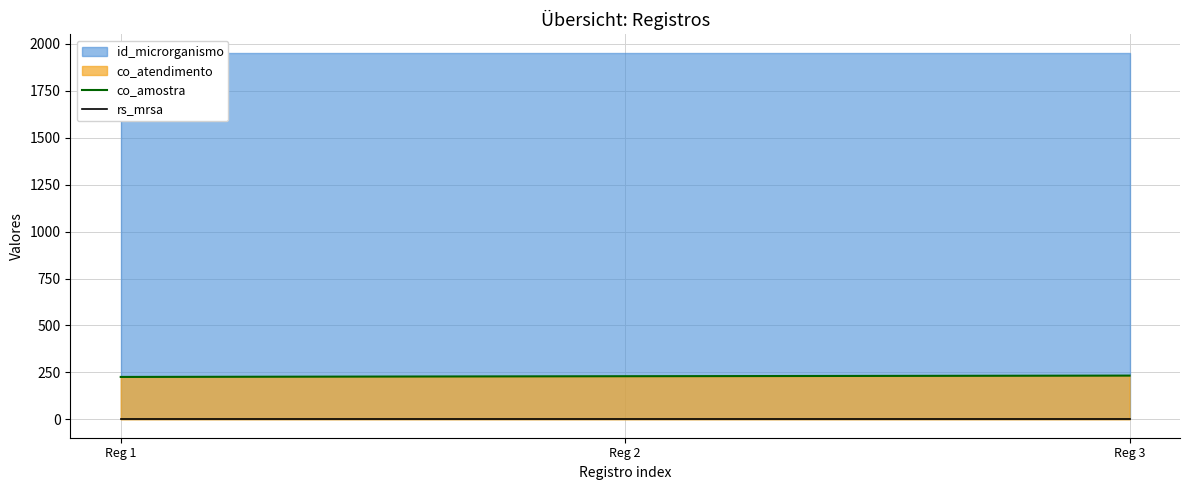

Is the value of rs_mrsa at Reg 1 greater than the value of co_amostra at Reg 2?

No